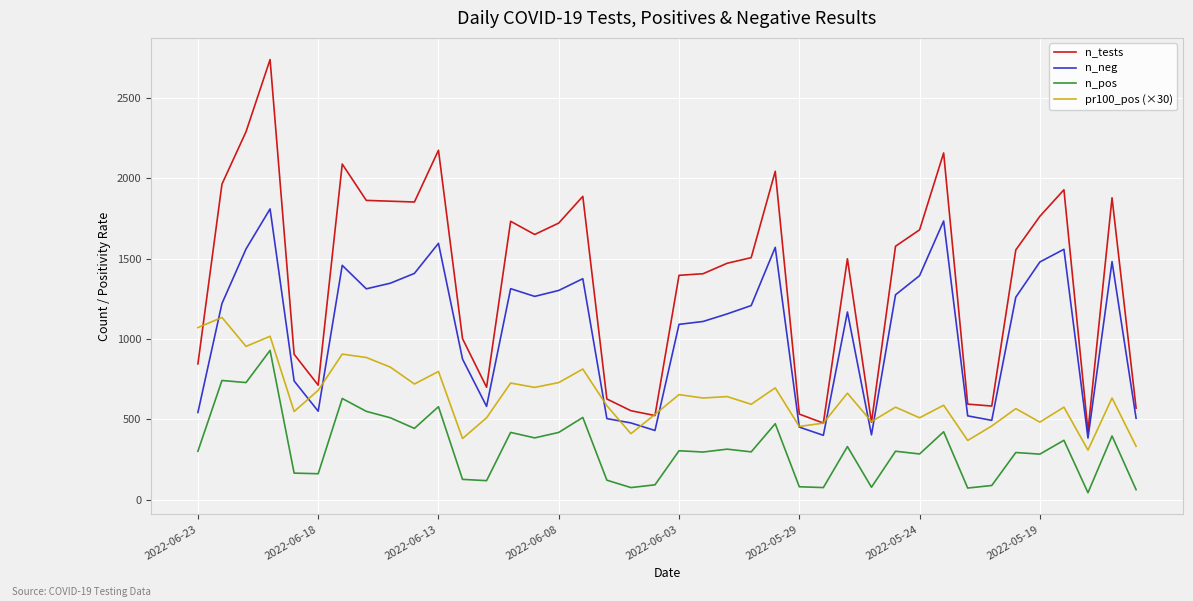

Which series has the widest spread of values?

n_tests